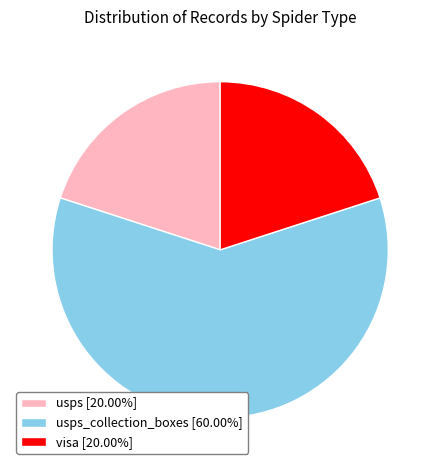

Is usps [20.00%] the majority of the pie?

No